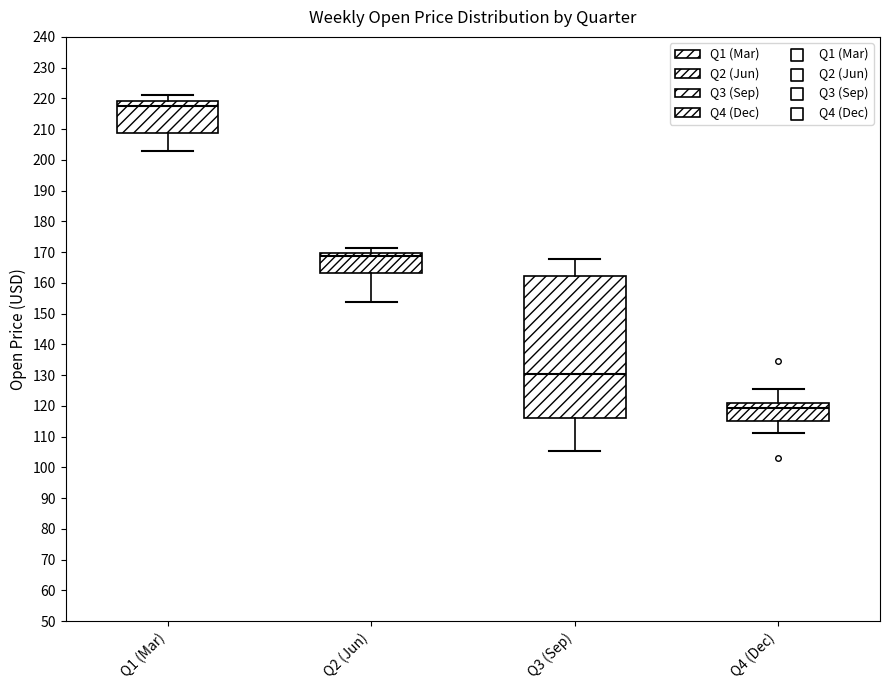

Which box has the lowest median line?

Q4 (Dec)